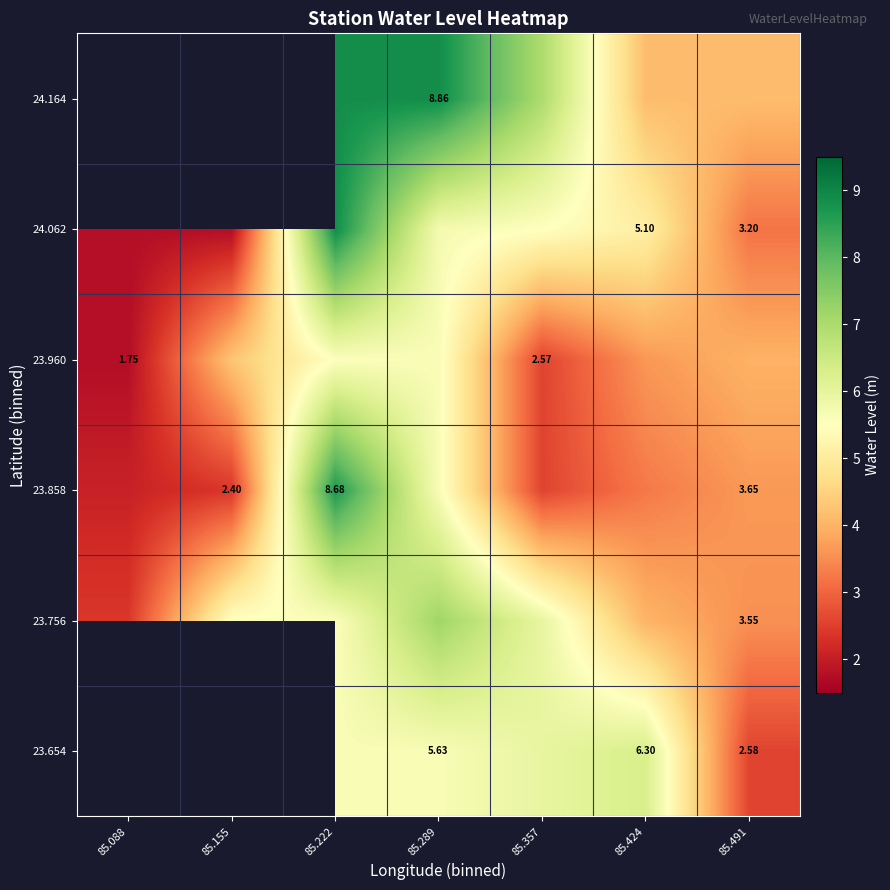

Is the value of 23.756 at 85.491 greater than the value of 24.062 at 85.424?

No